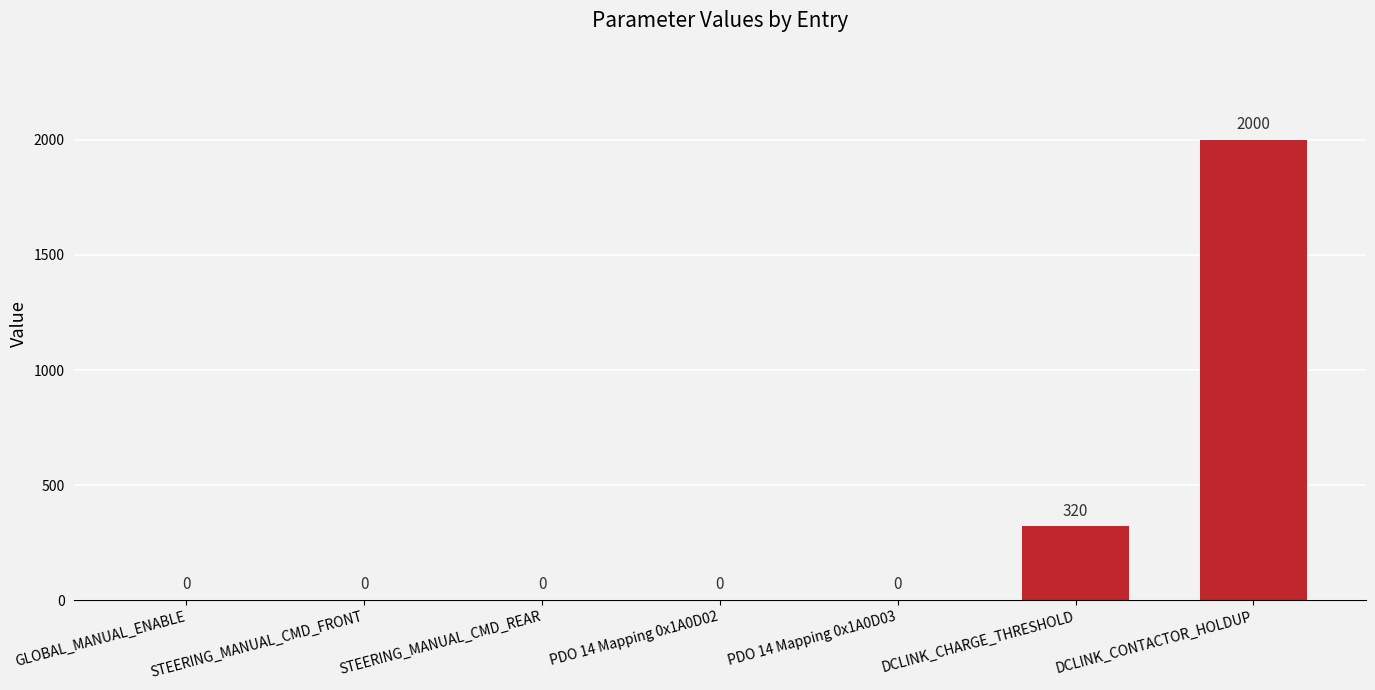

How many categories are shown in the chart?

7